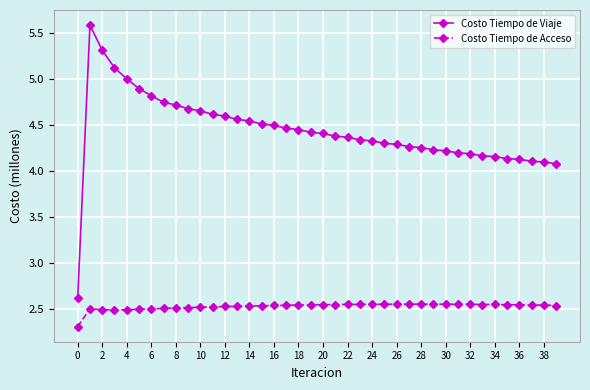

Which series has the widest spread of values?

Costo Tiempo de Viaje